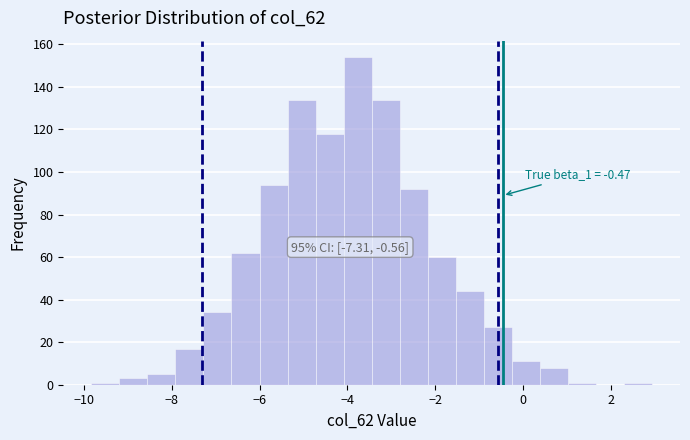

Read against the x-axis, roughly where is the centre of the tallest bar?

-3.8